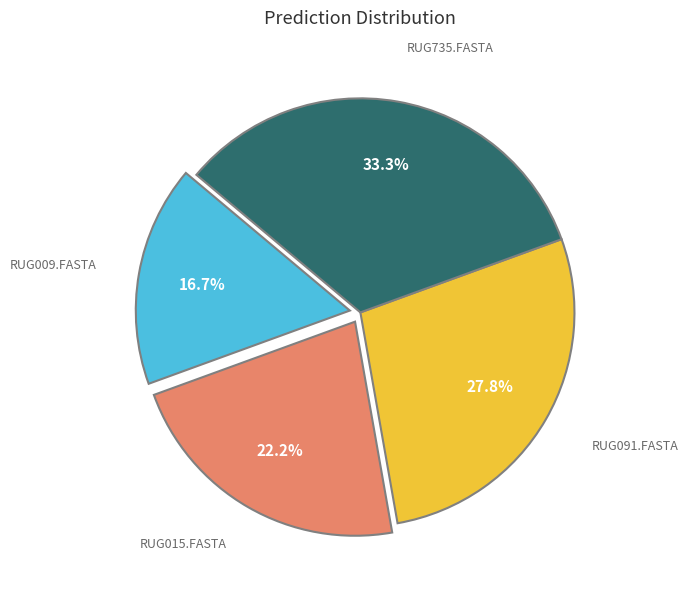

Is there a majority slice in this chart?

No